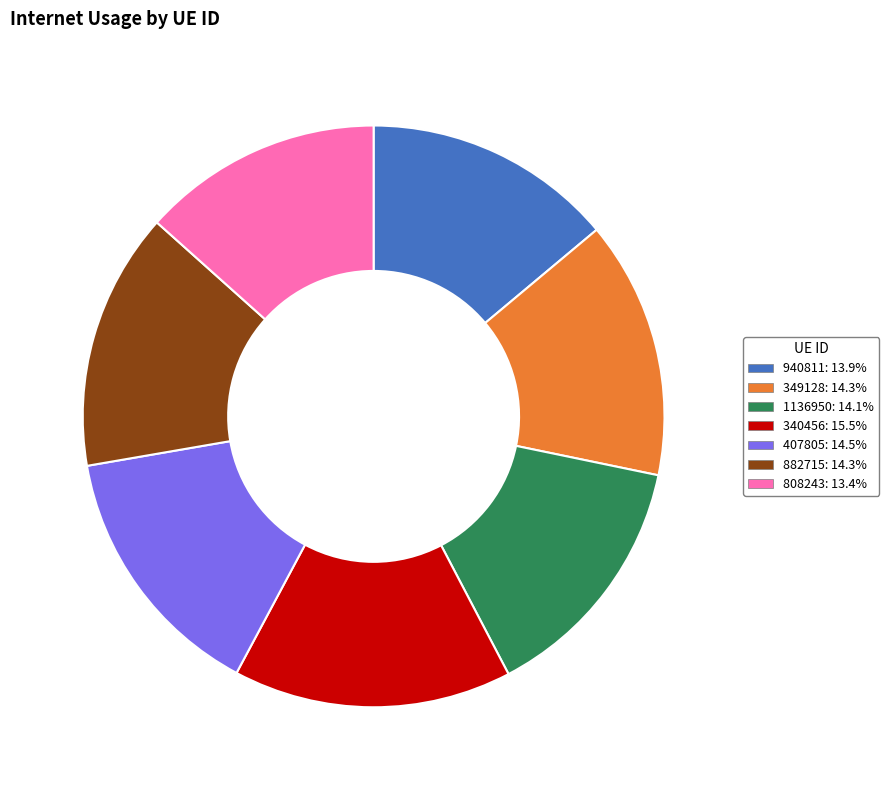

How many segments does this pie chart have?

7